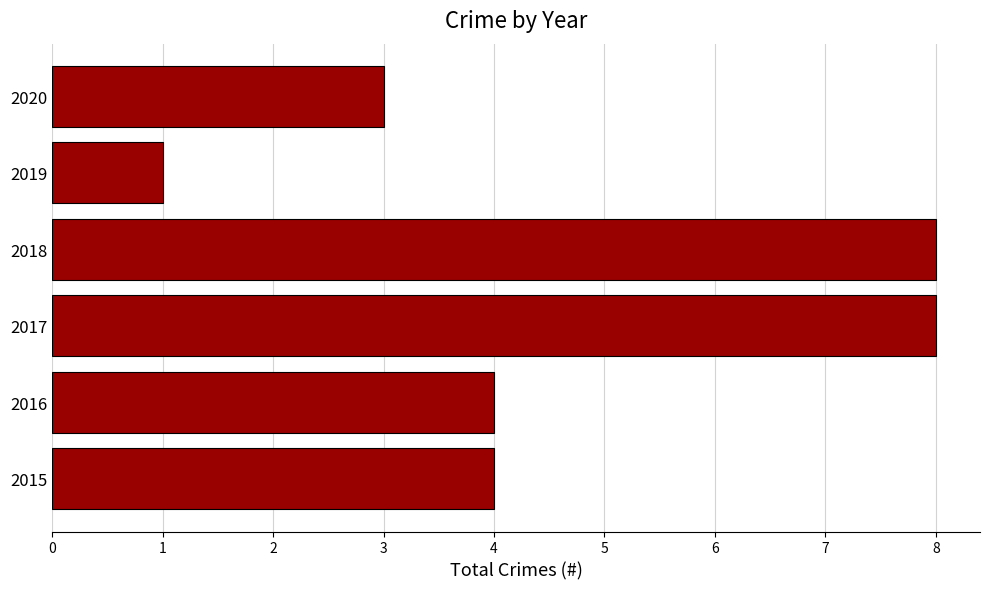

Reading bottom to top, list all the values displayed in this chart.

4	4	8	8	1	3